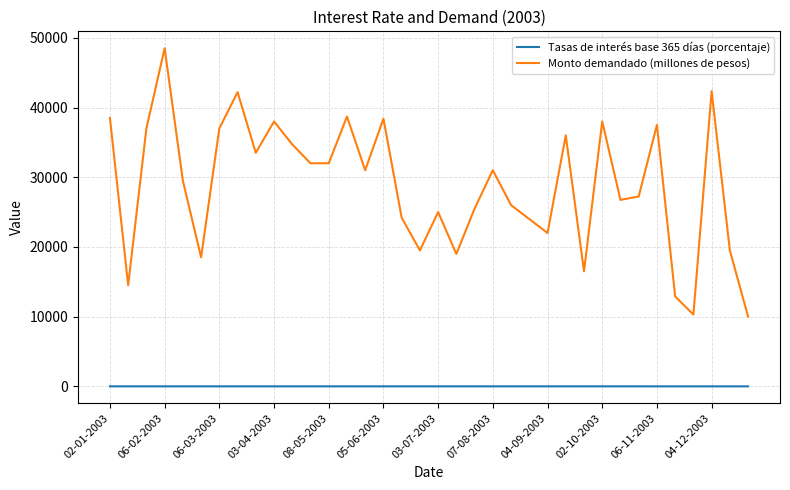

What is the minimum value for Monto demandado (millones de pesos)?

10000.0